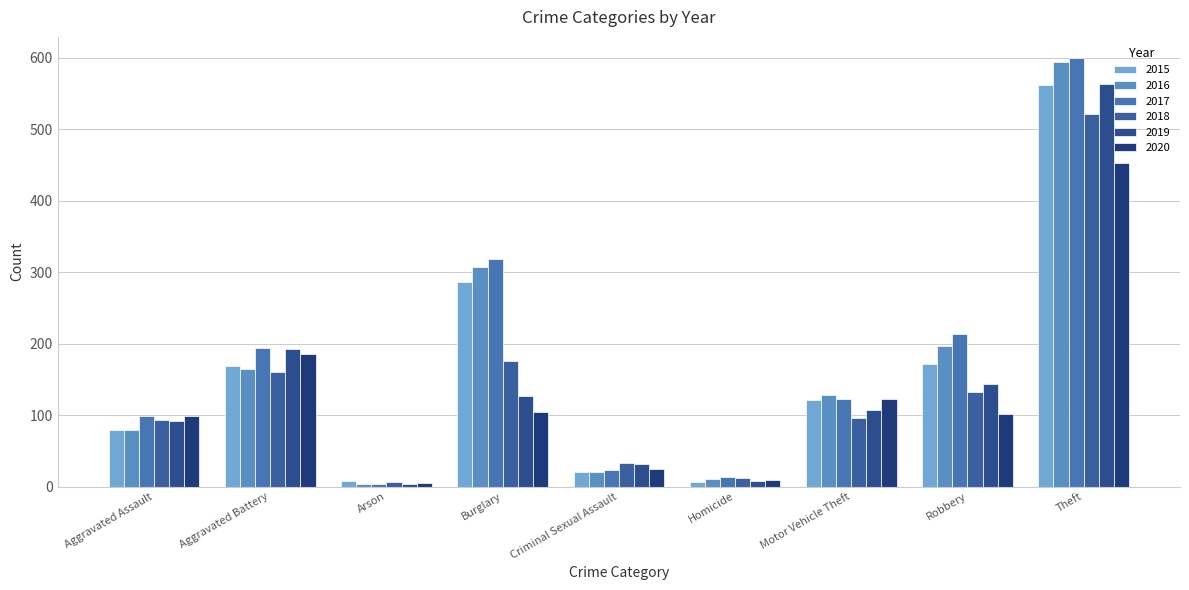

Are the bars grouped side by side (vs. stacked)?

Yes